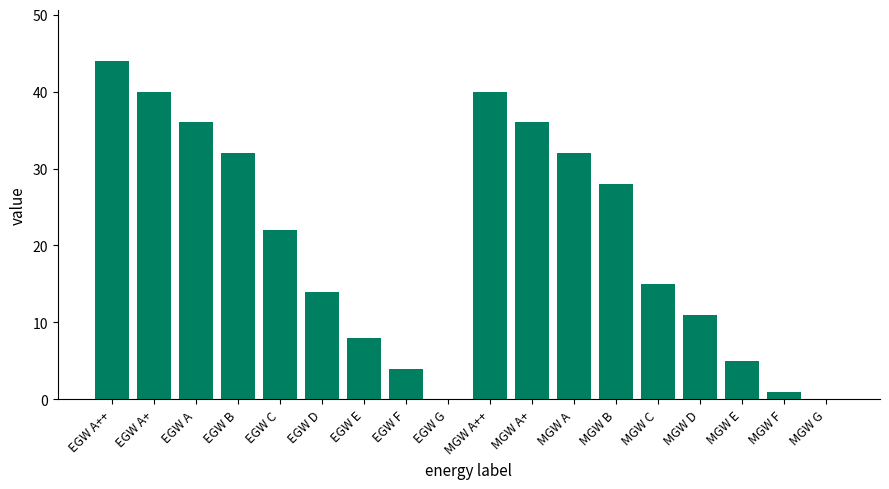

What is the sum of all values?

368